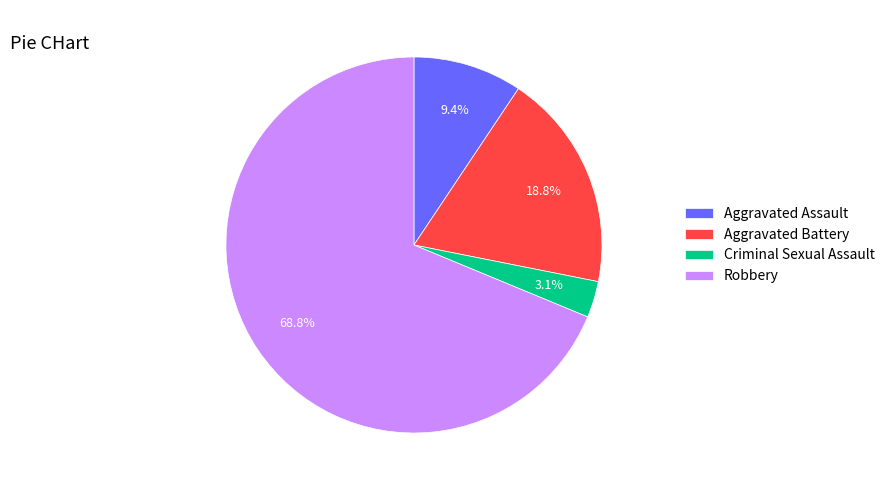

Does any single category account for the majority?

Yes